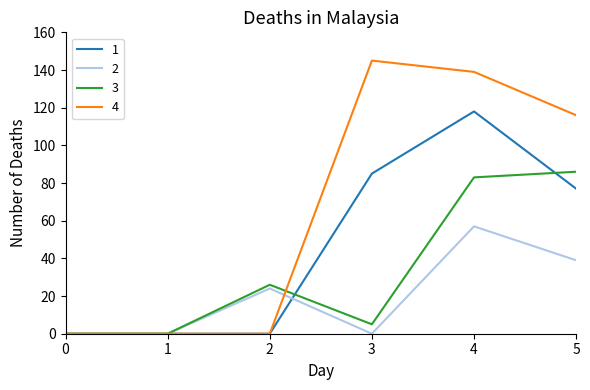

List the series in order of their peak value, highest first.

4, 1, 3, 2